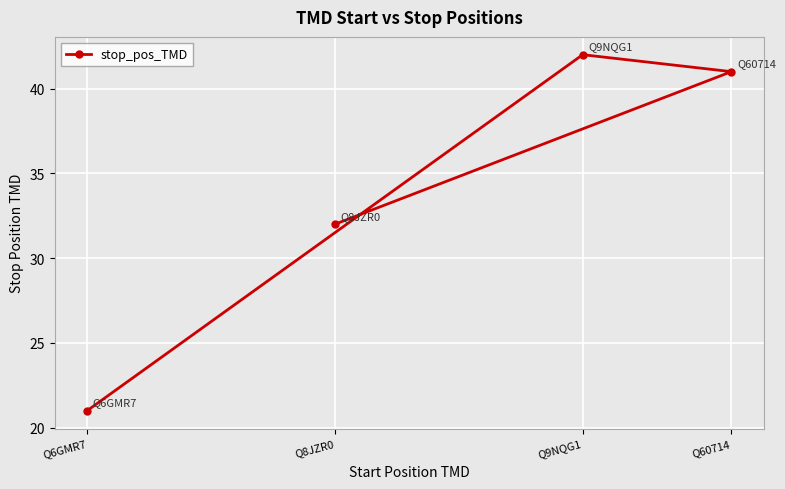

Where does the data first go above 41?

Q9NQG1